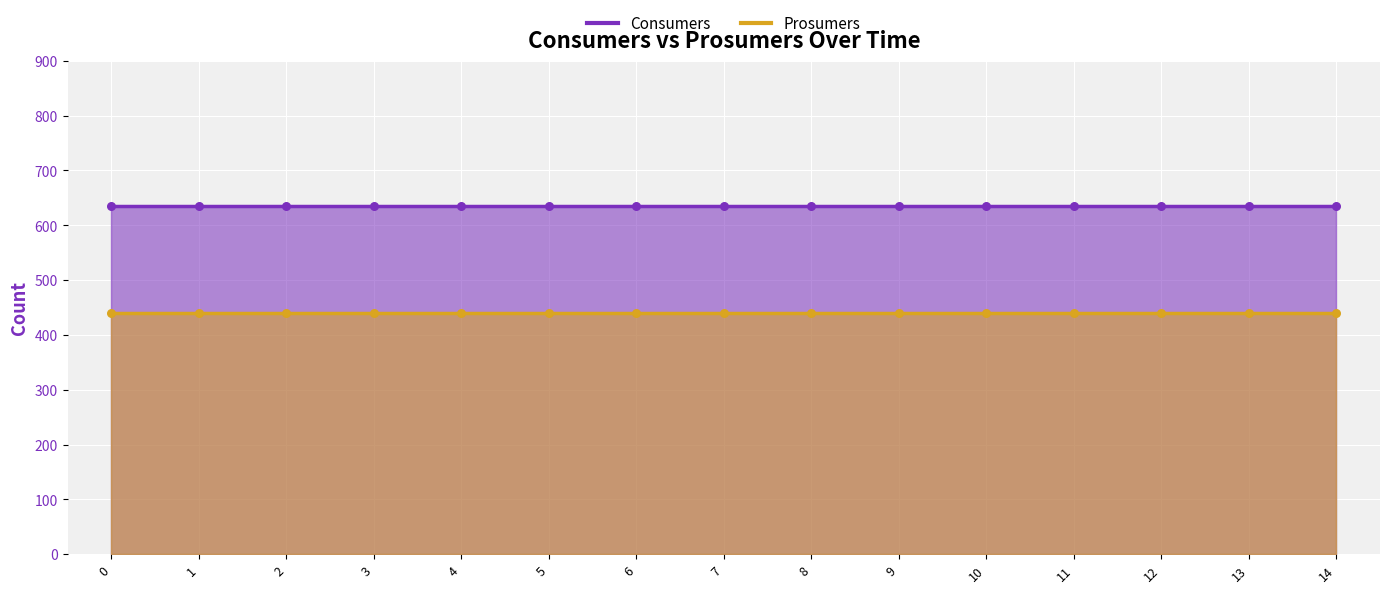

Which series reaches the maximum Y coordinate?

Consumers